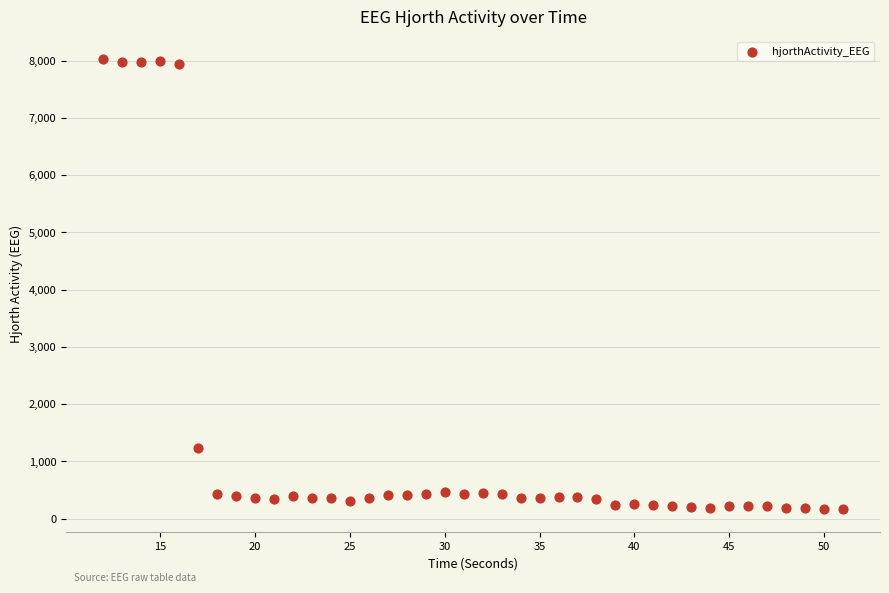

What Y value in the scatter plot is closest to 4095?

1234.1